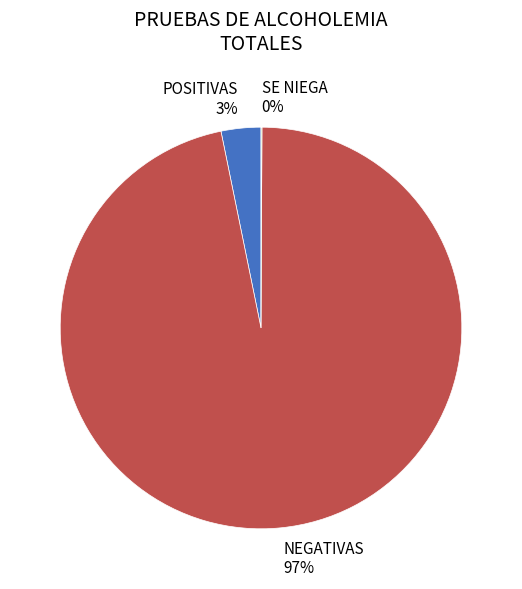

True or false: NEGATIVAS accounts for 88% of the total.

False